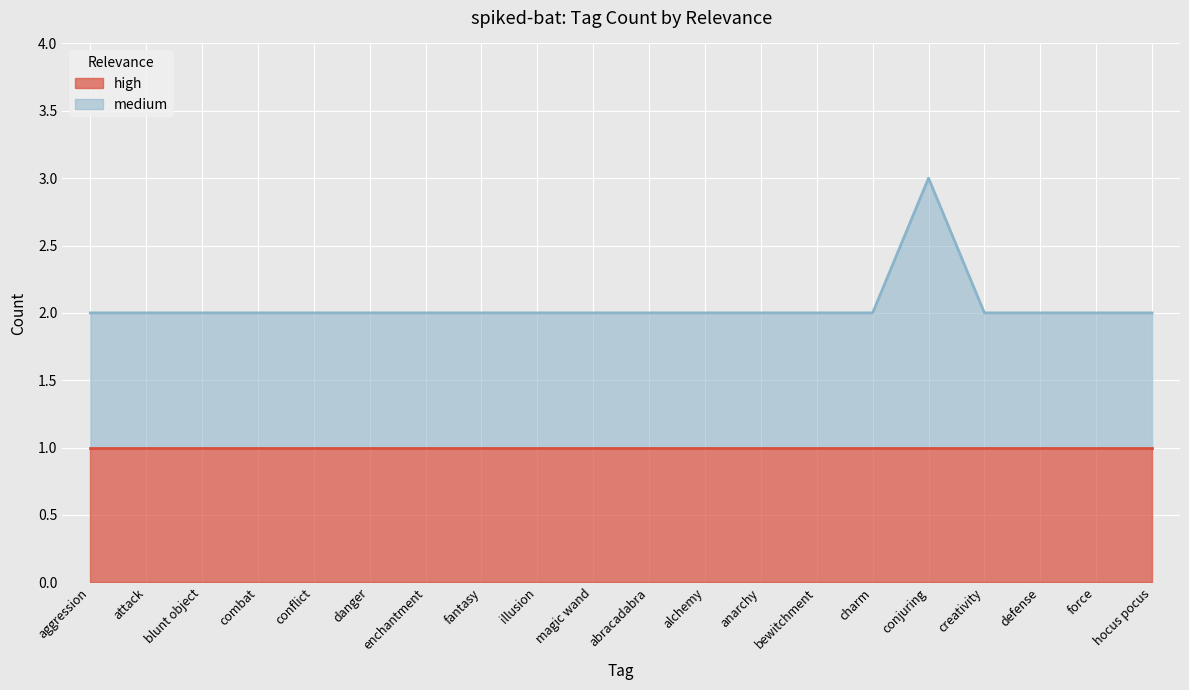

The value at illusion is 2. True or false?

True